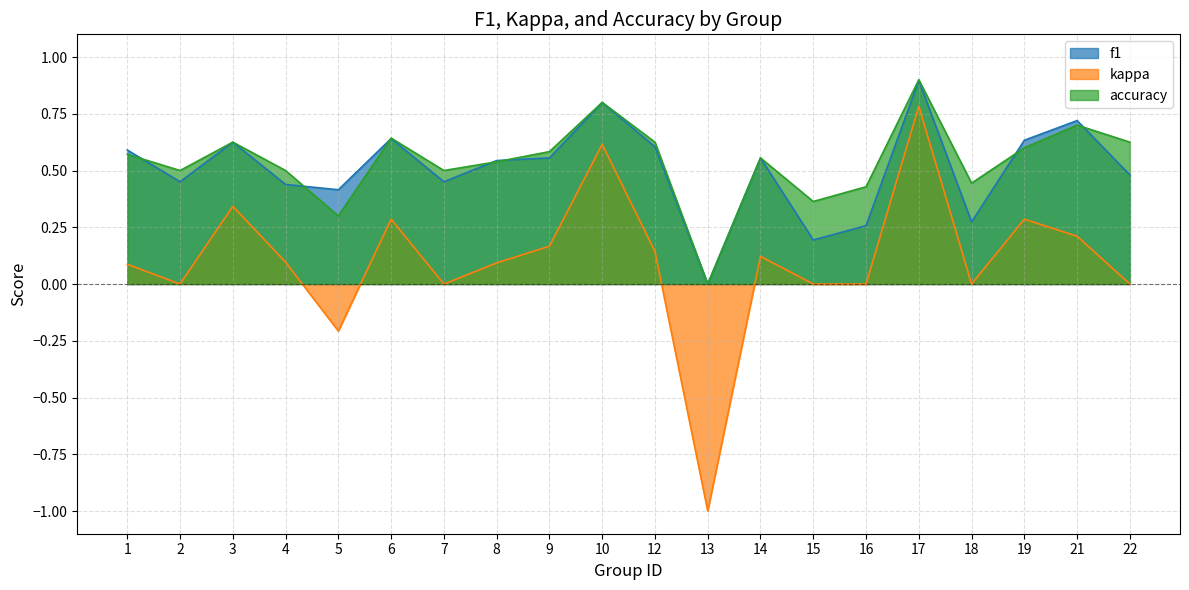

The accuracy series shows 0.2 at 15. True or false?

False